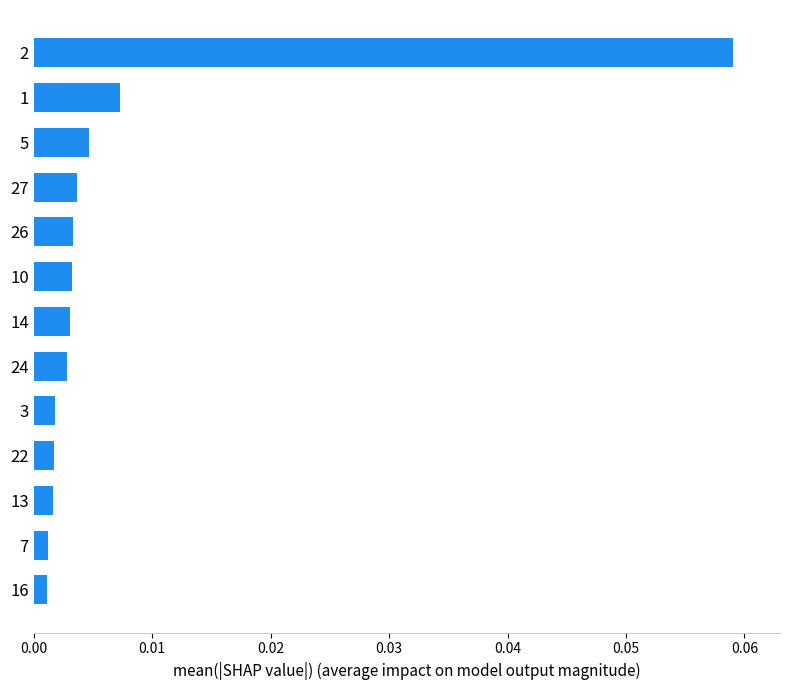

The value at 2 is 0.0. True or false?

False